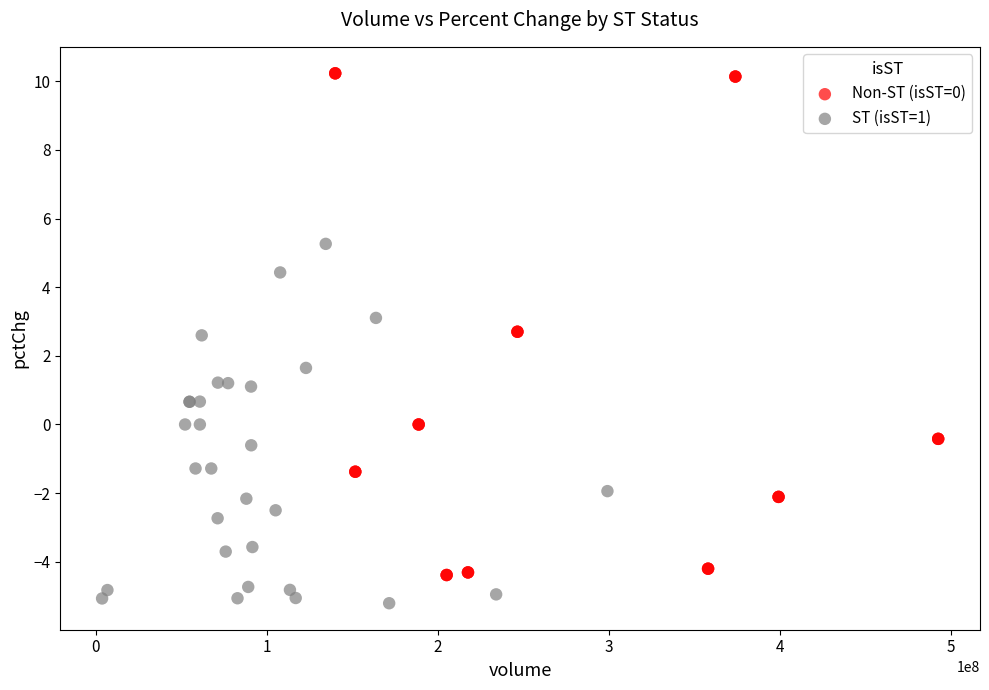

Which series contains the lowest Y value?

ST (isST=1)